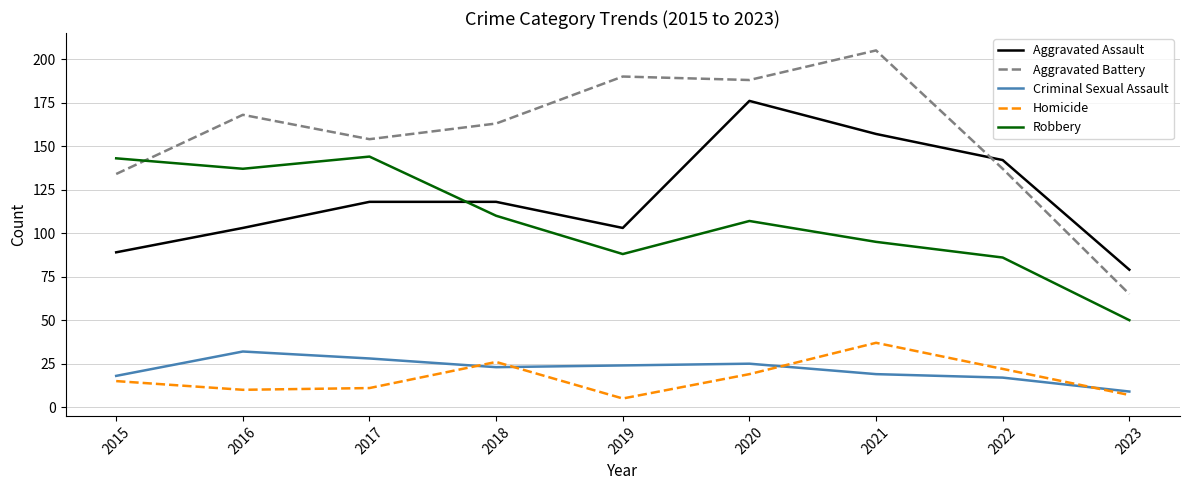

At how many categories does at least one series exceed 172?

3